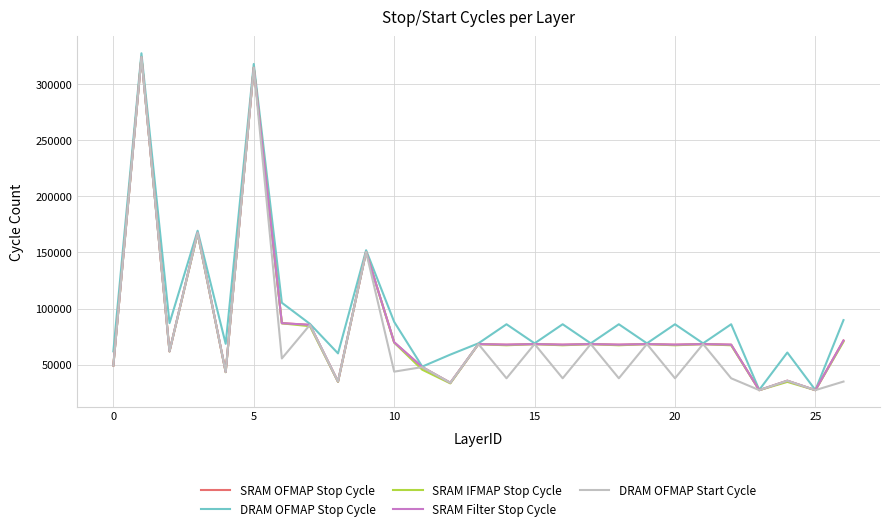

What is the maximum value shown in the chart?

327447